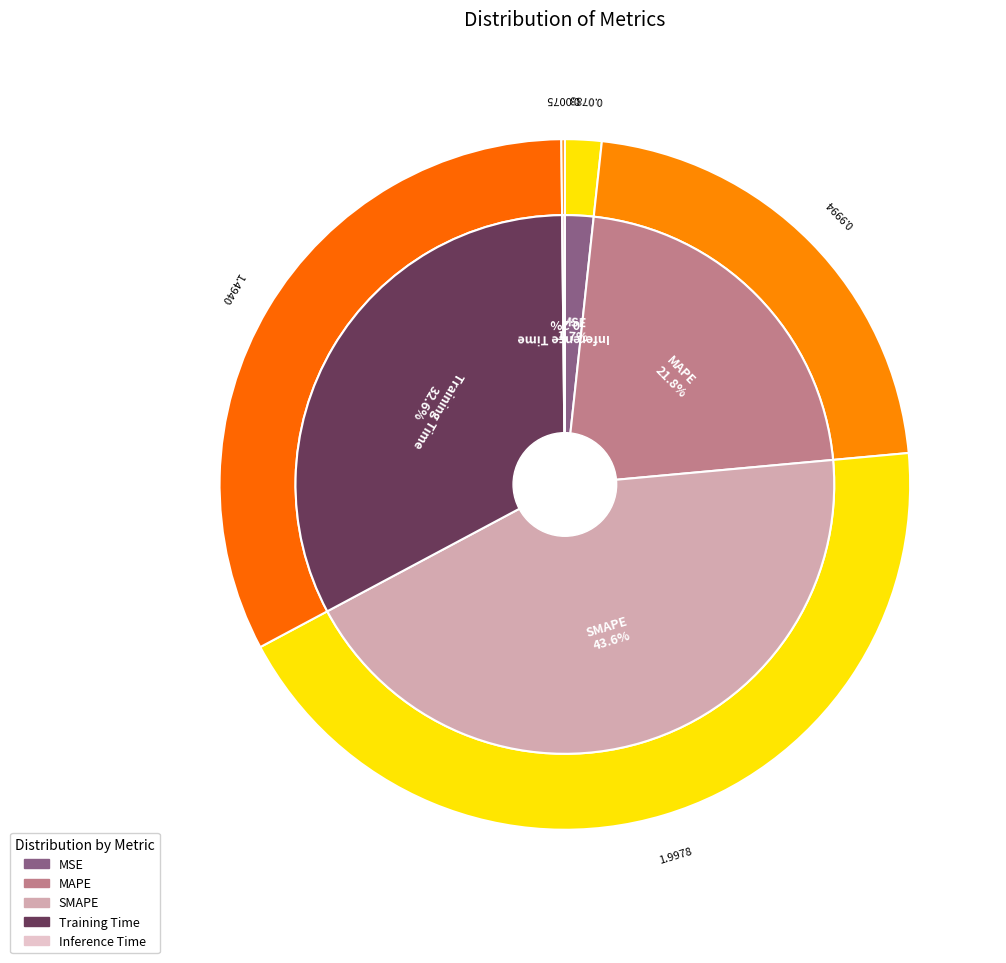

What is the smallest slice in the pie chart?

Inference Time